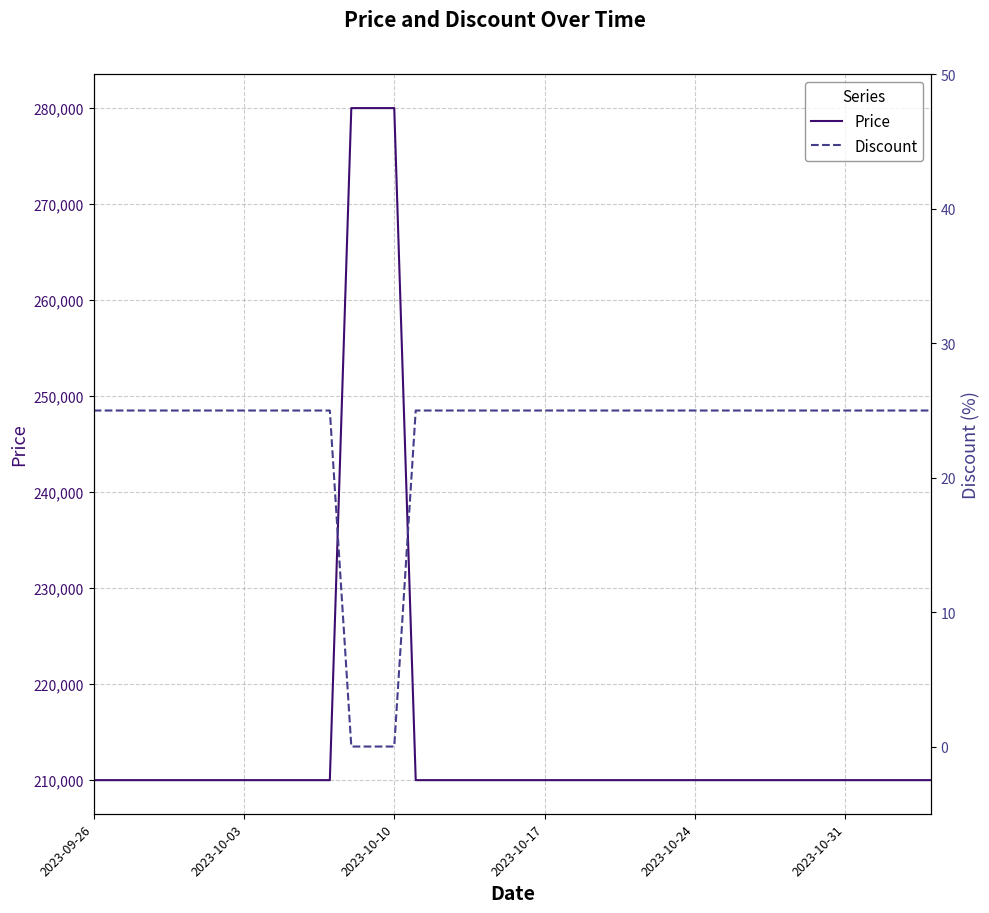

Is the value of Discount at 14 greater than the value of Price at 25?

No